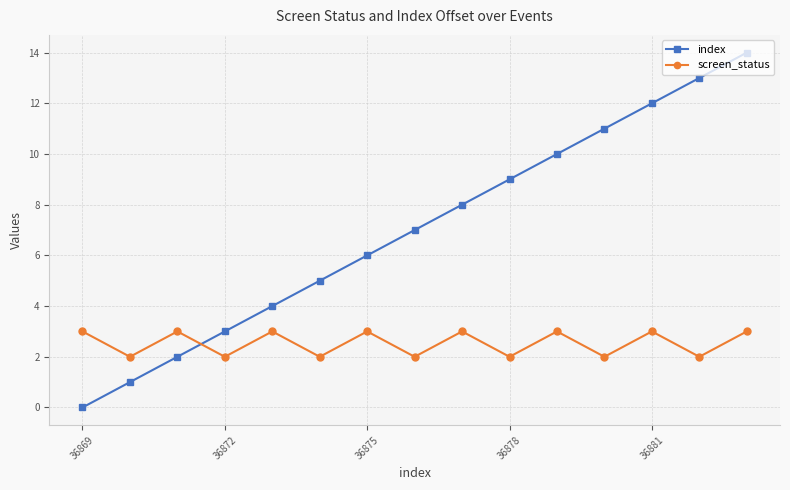

What is the greatest value displayed?

14